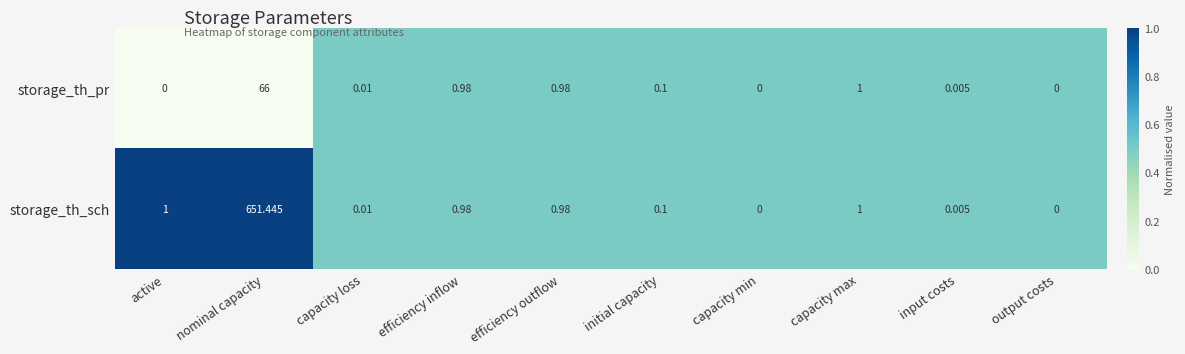

Rank the series by their maximum value, from lowest to highest.

storage_th_pr, storage_th_sch